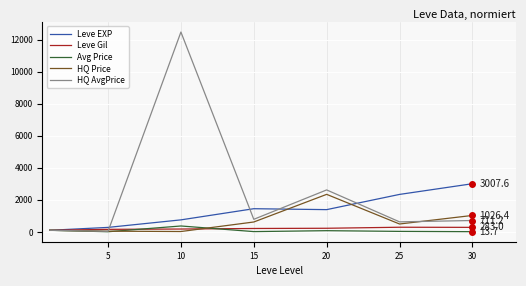

How many lines are shown in the chart?

5